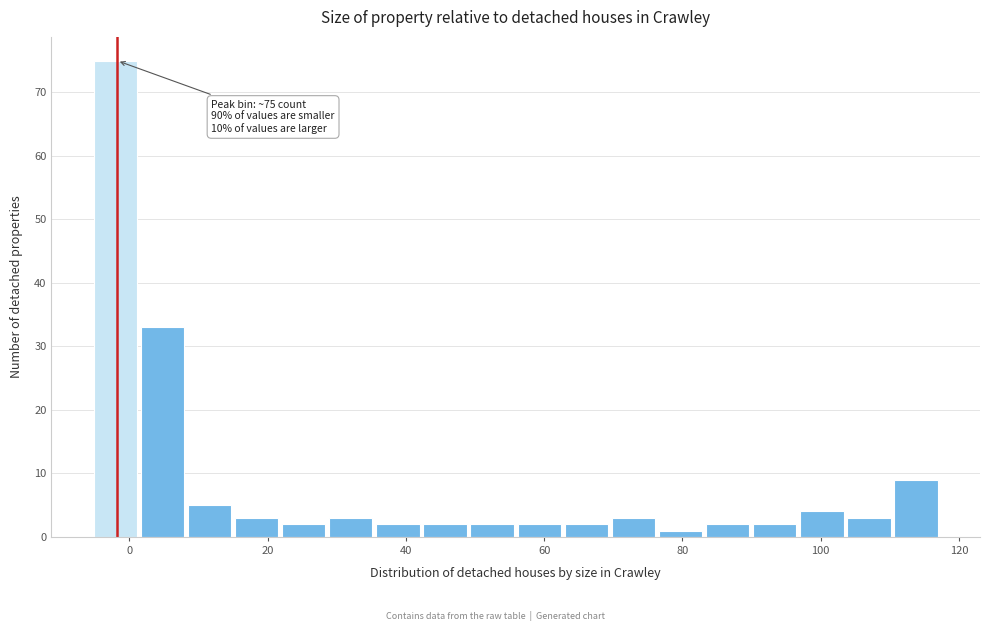

Read against the x-axis, roughly where is the centre of the tallest bar?

-2